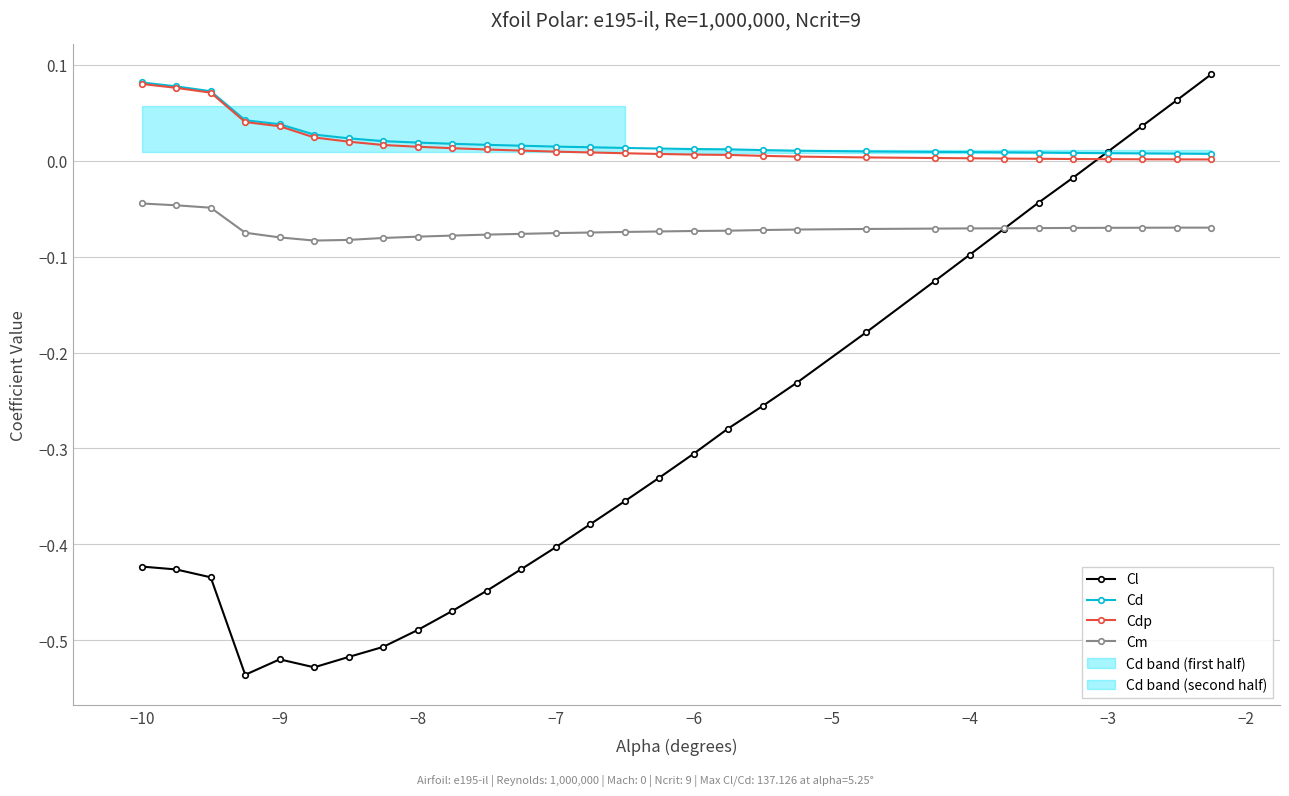

True or false: Cm and Cd intersect in this chart.

False